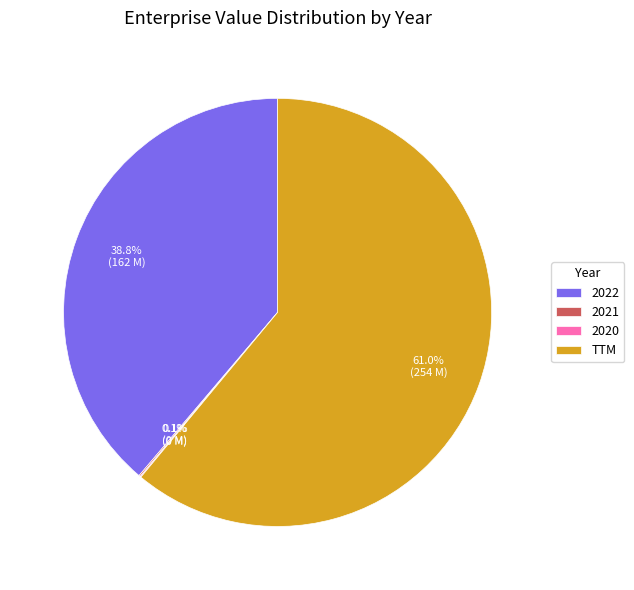

What is the majority slice?

TTM